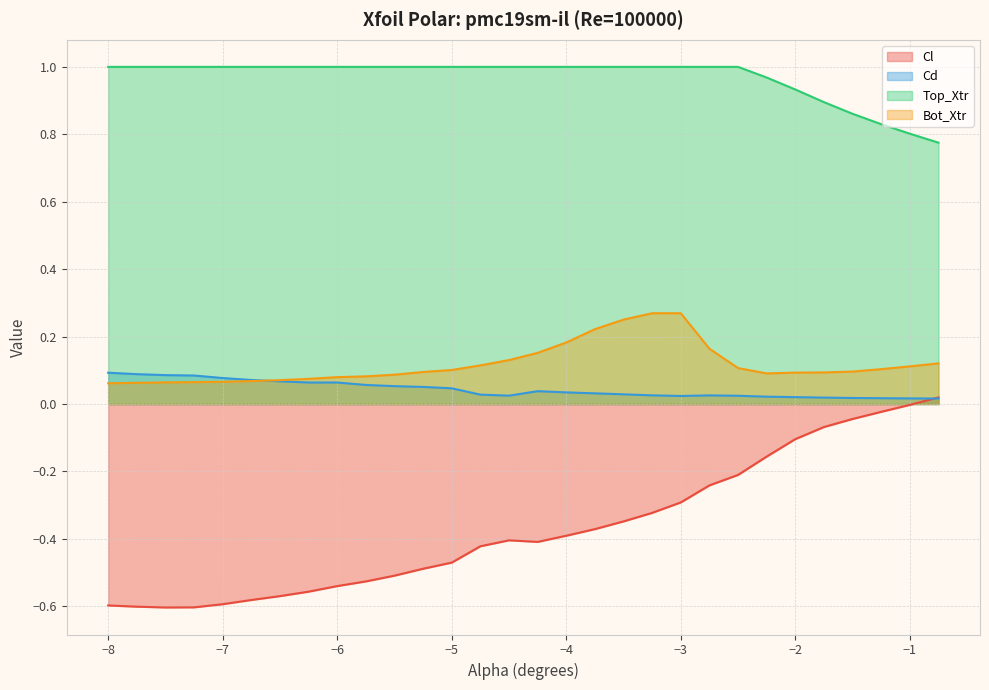

What is the difference between the maximum and minimum values in the Top_Xtr series?

0.2